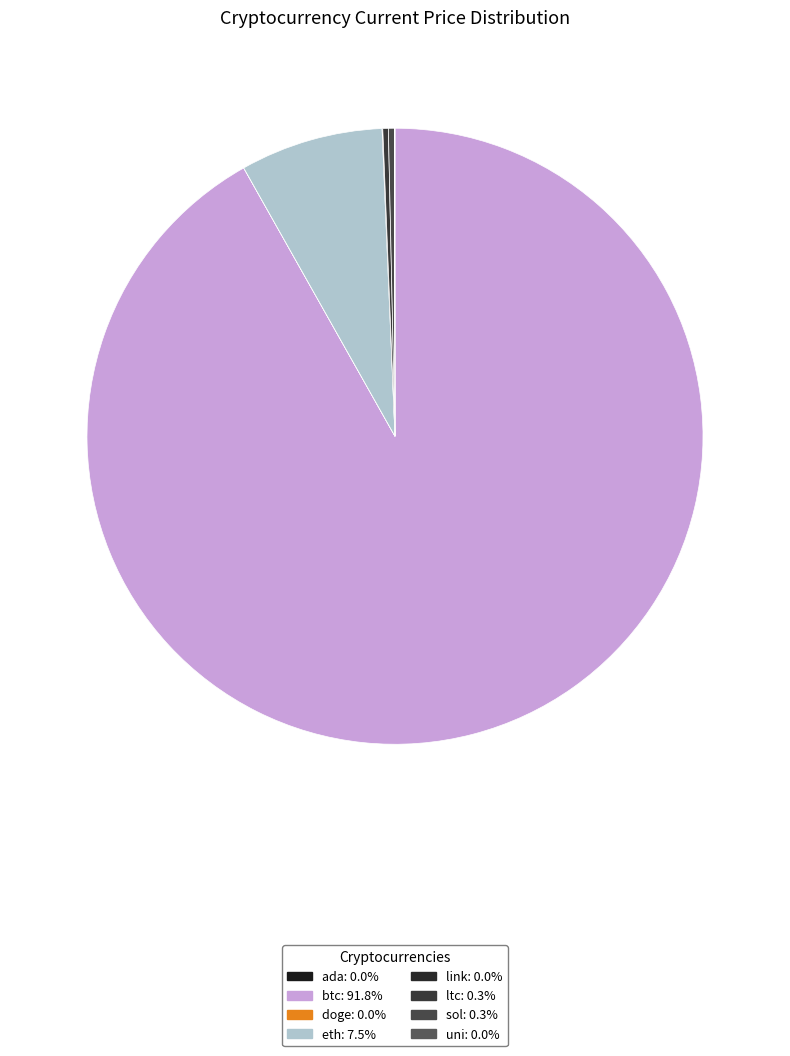

To the nearest percent, what percentage of the pie is btc?

92%